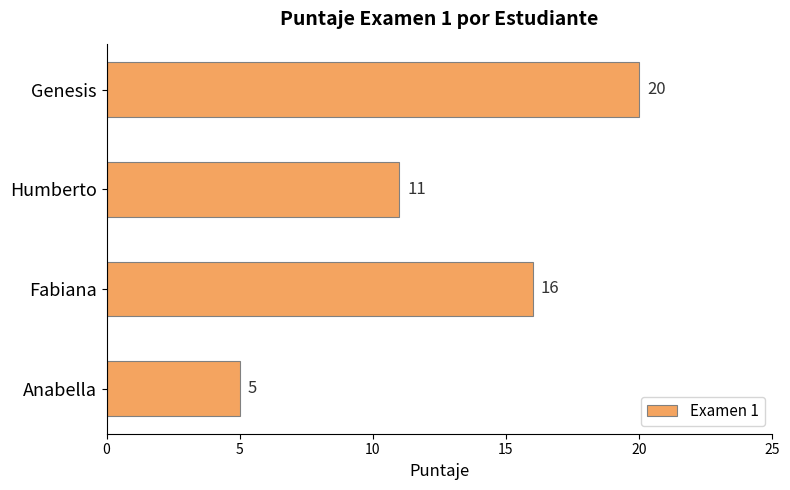

Reading bottom to top, list all the values displayed in this chart.

5	16	11	20